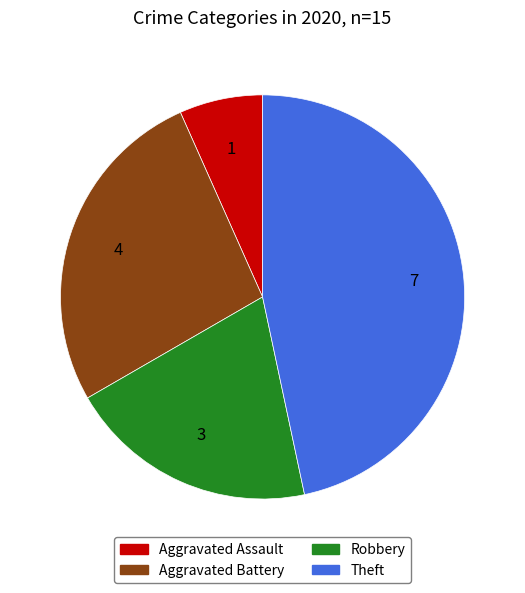

Does any single category account for the majority?

No